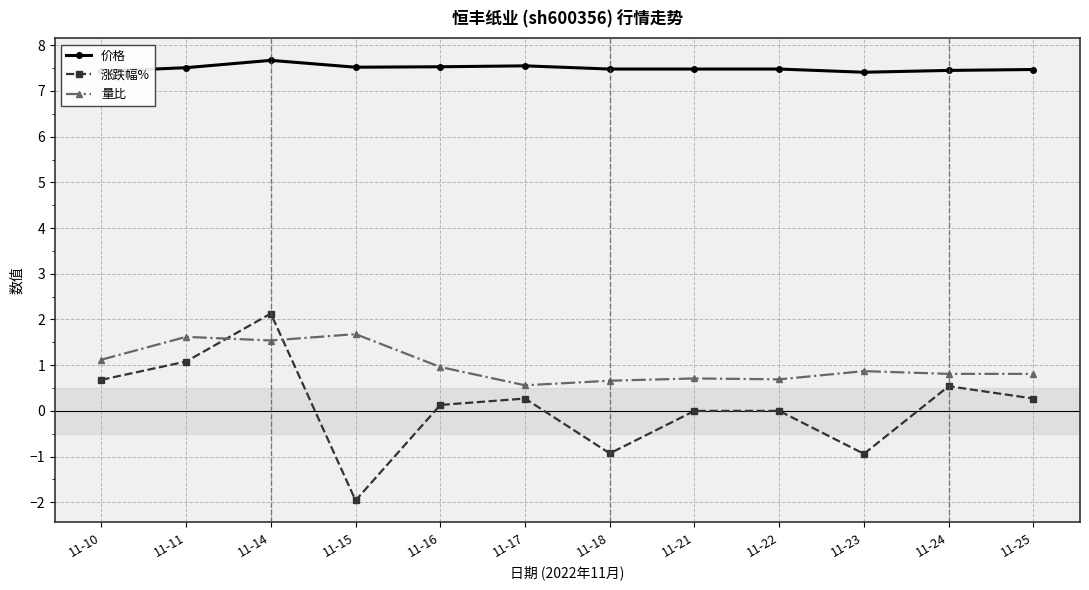

The value of 涨跌幅% at 11-15 is -2.0. True or false?

True